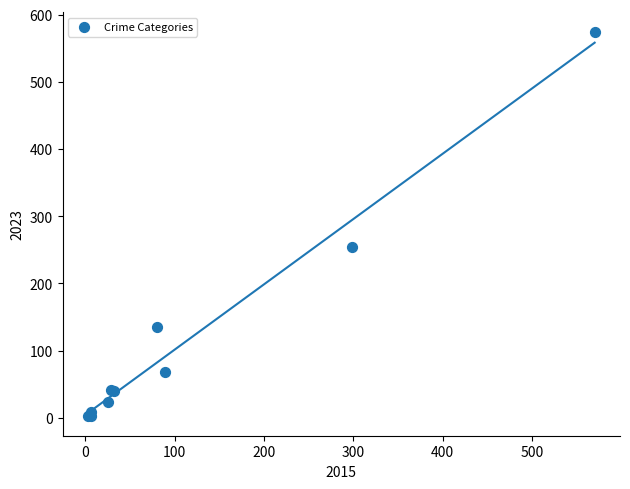

What Y value in the scatter plot is closest to 288?

254